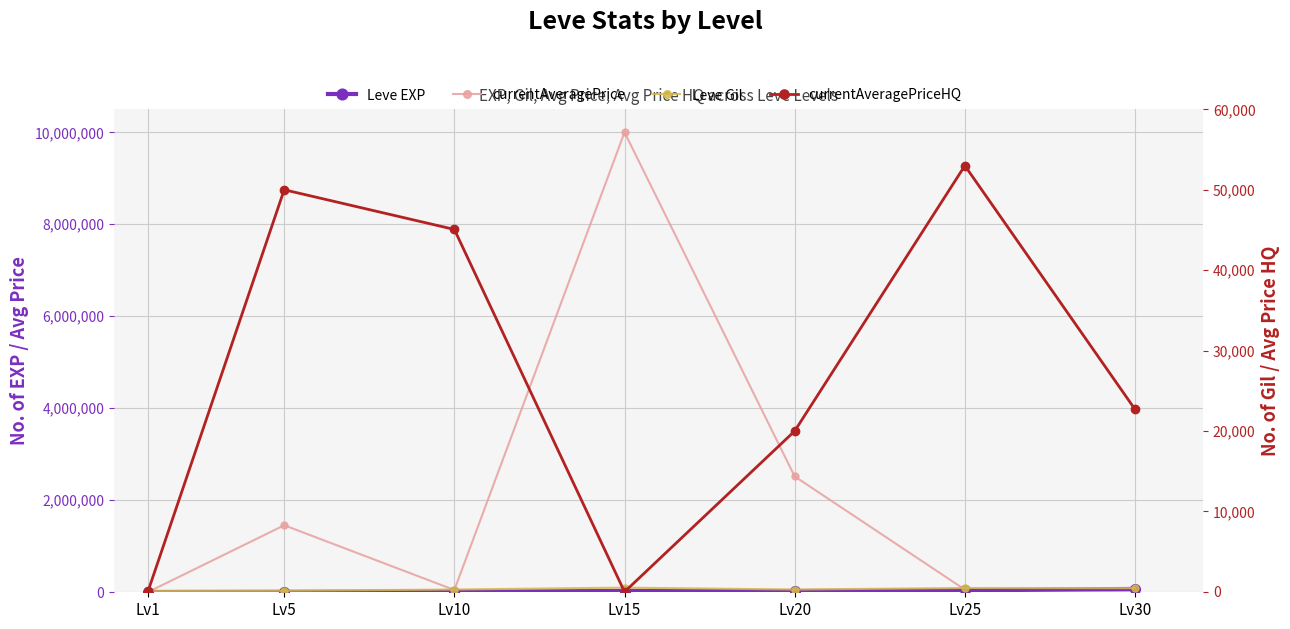

How many lines are shown in the chart?

4